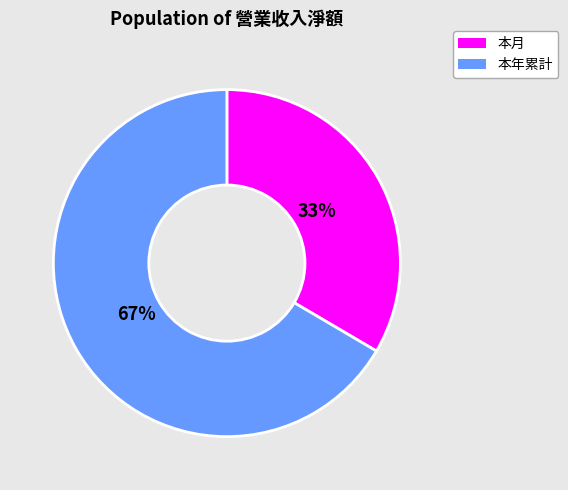

Do 本月 and 本年累計 together represent more than half of the pie?

Yes